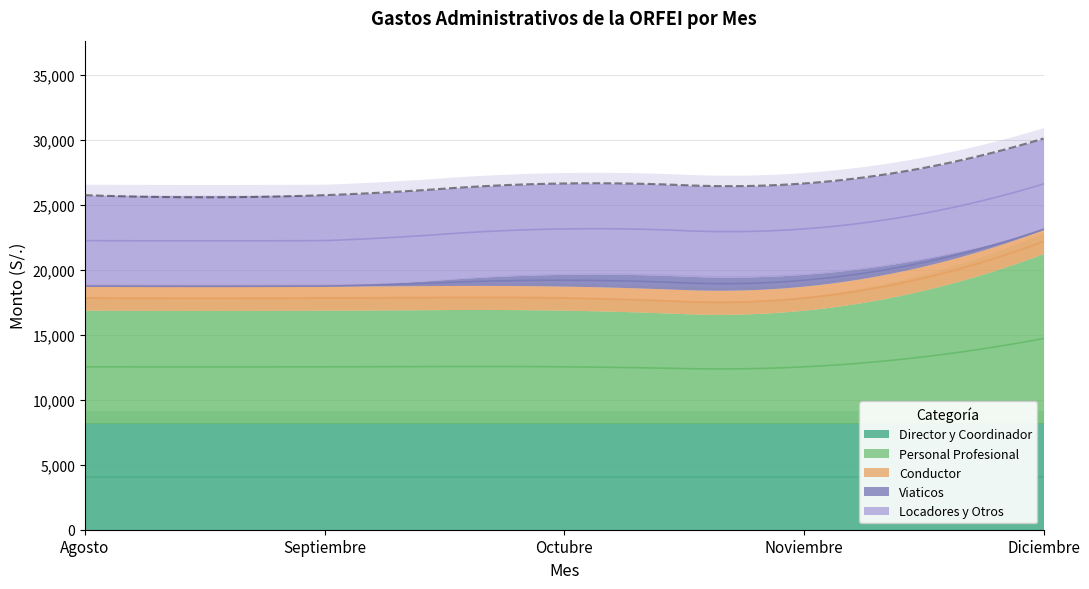

What is the value of the Septiembre point at the 3rd from the left?

1853